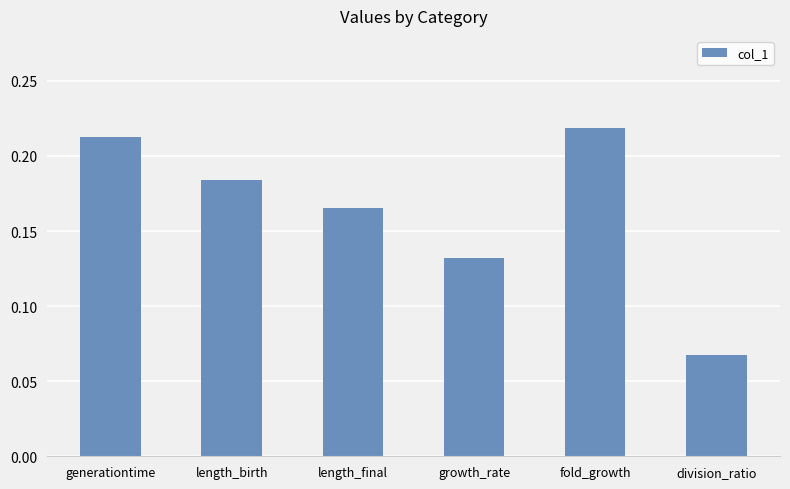

Which category has the lowest value across all series?

division_ratio